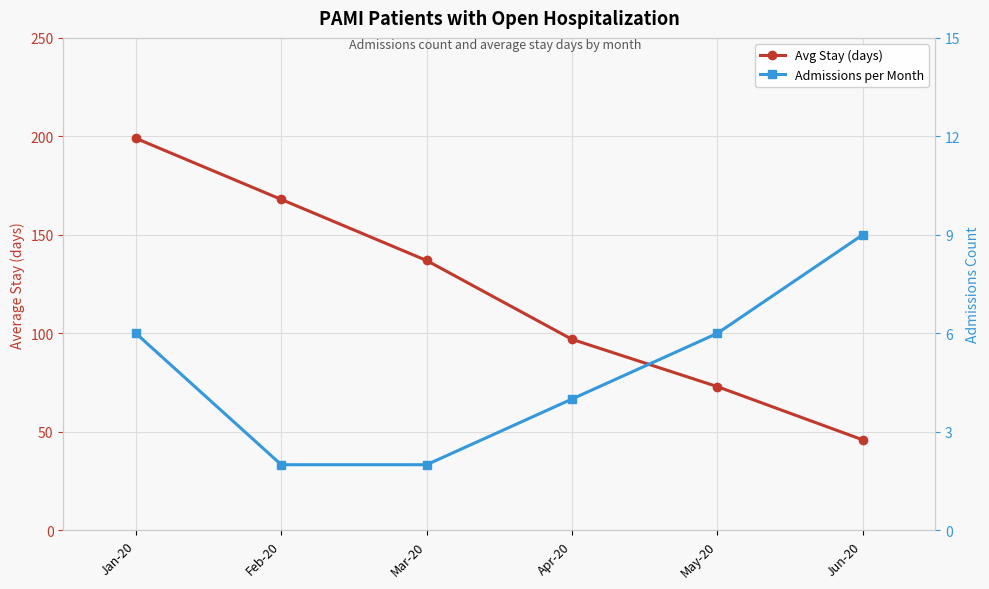

What are all the series names shown in the legend?

Avg Stay (days), Admissions per Month